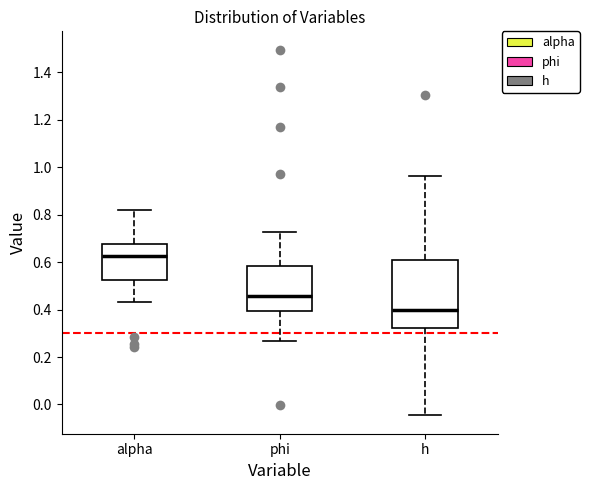

Which box's median line is the lowest?

h